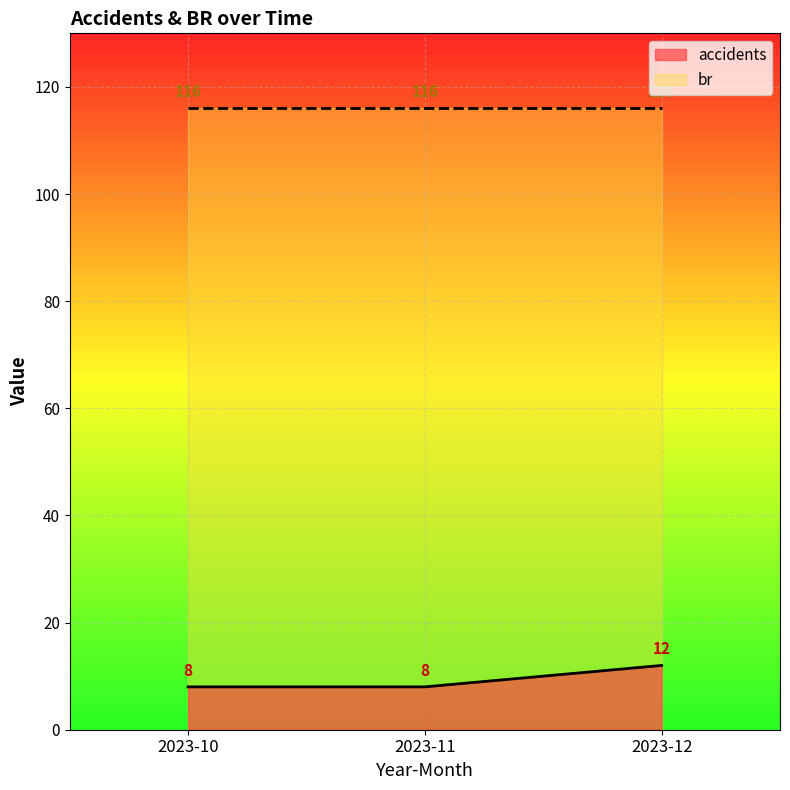

Which category has the highest value across all series?

2023-12